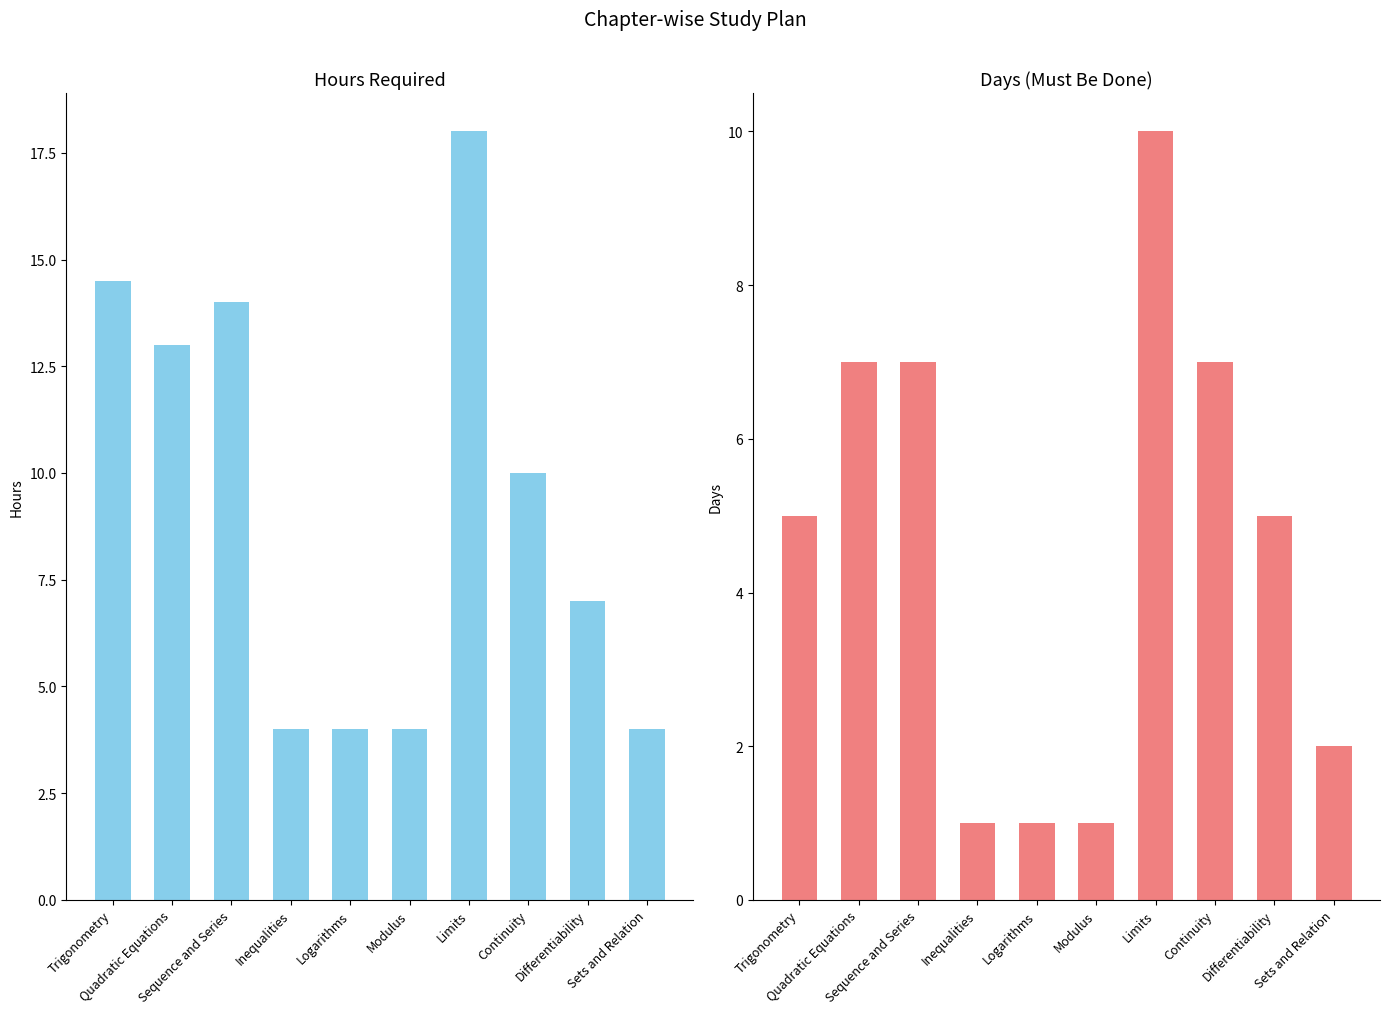

Are the bars horizontal?

No